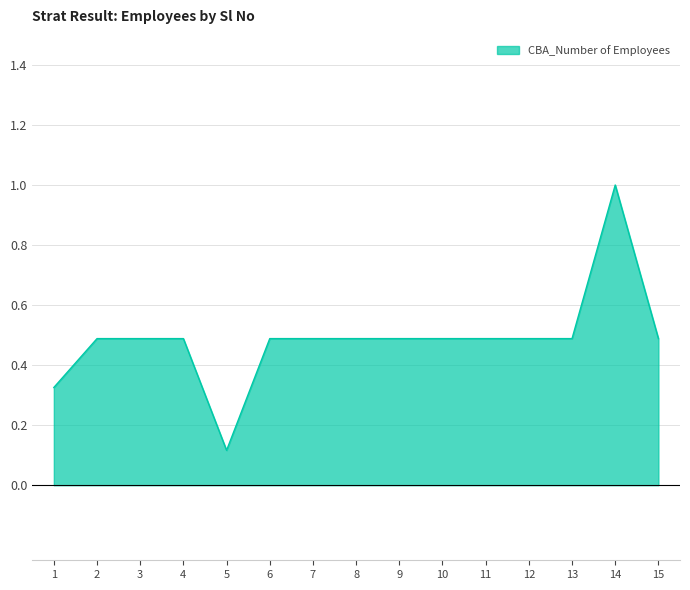

How many series are shown in this chart?

1